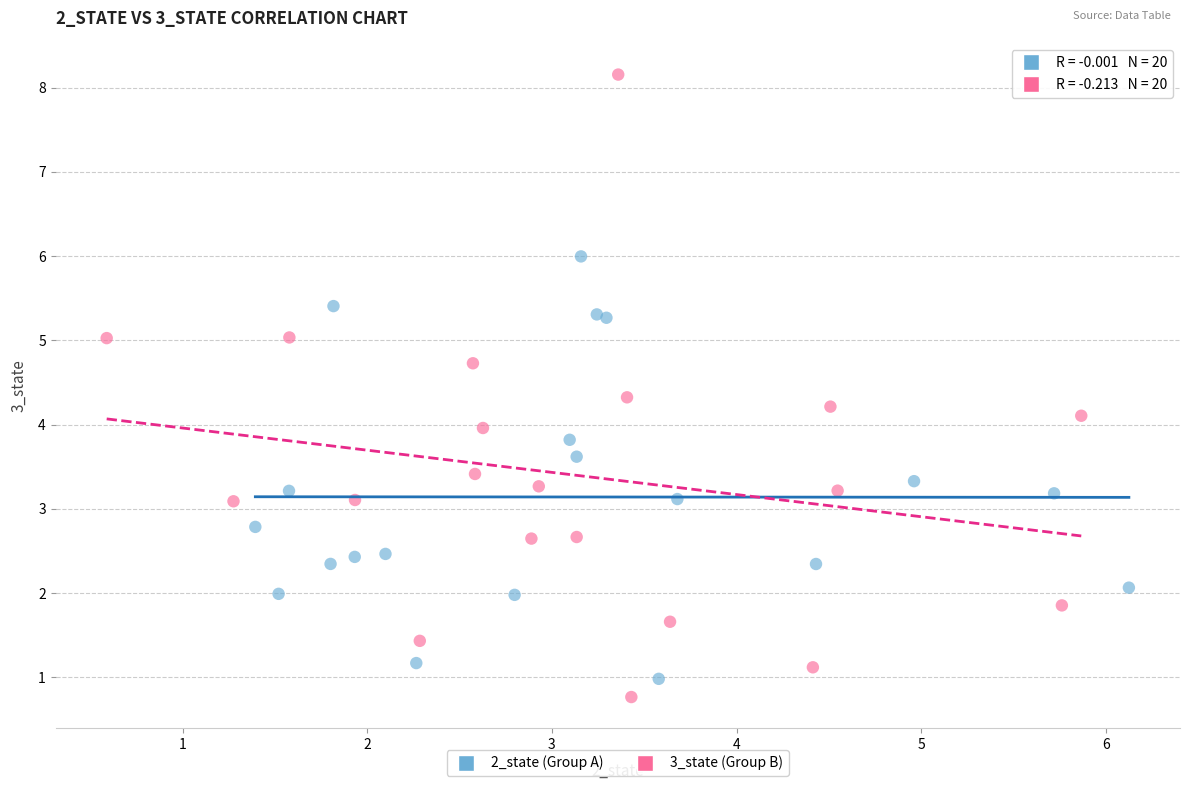

Which series has the largest Y range (max minus min)?

3_state (Group B)